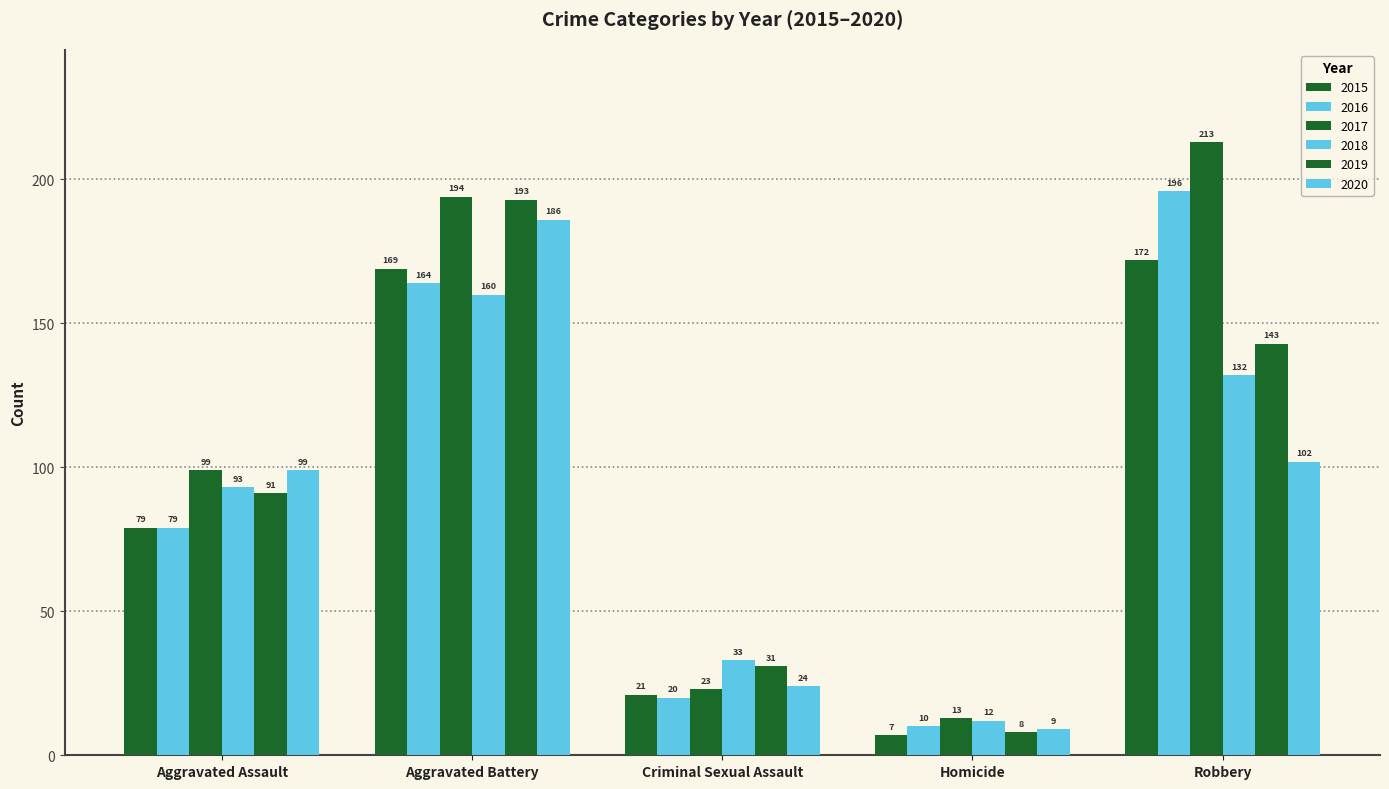

What is the maximum value for 2019?

193